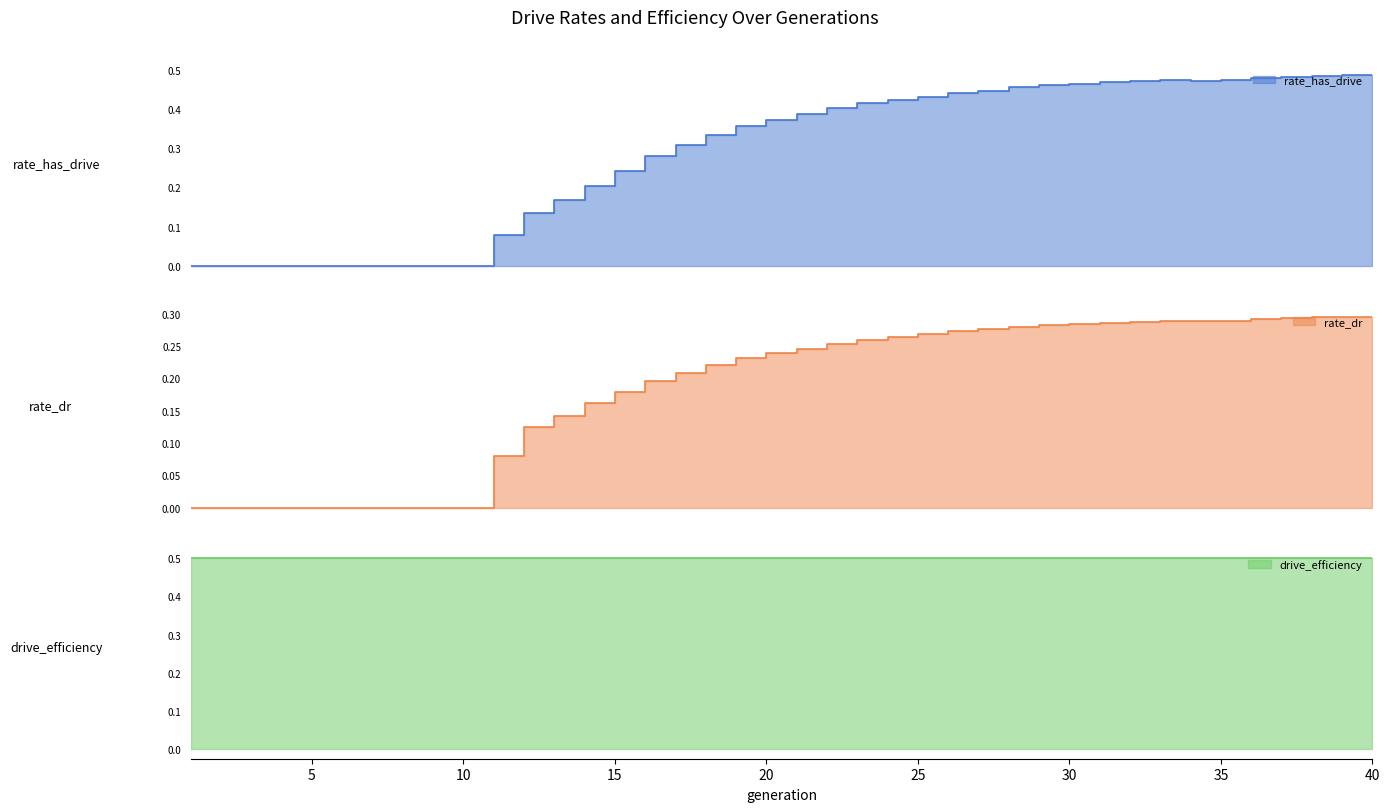

True or false: rate_has_drive_line and drive_efficiency_line cross at least once.

False